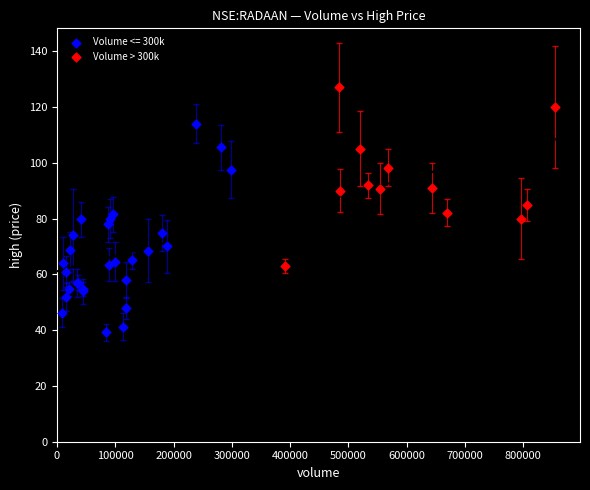

Which series contains the highest Y value?

Volume > 300k